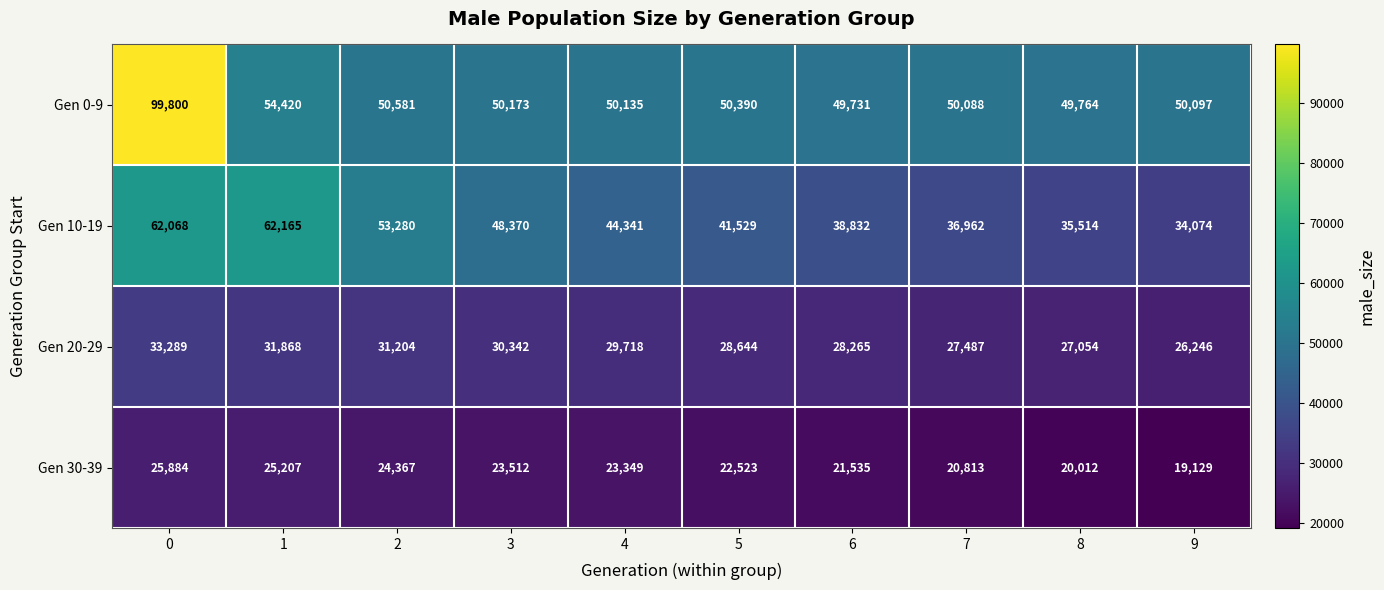

The Gen 30-39 series shows 23512 at 3. True or false?

True